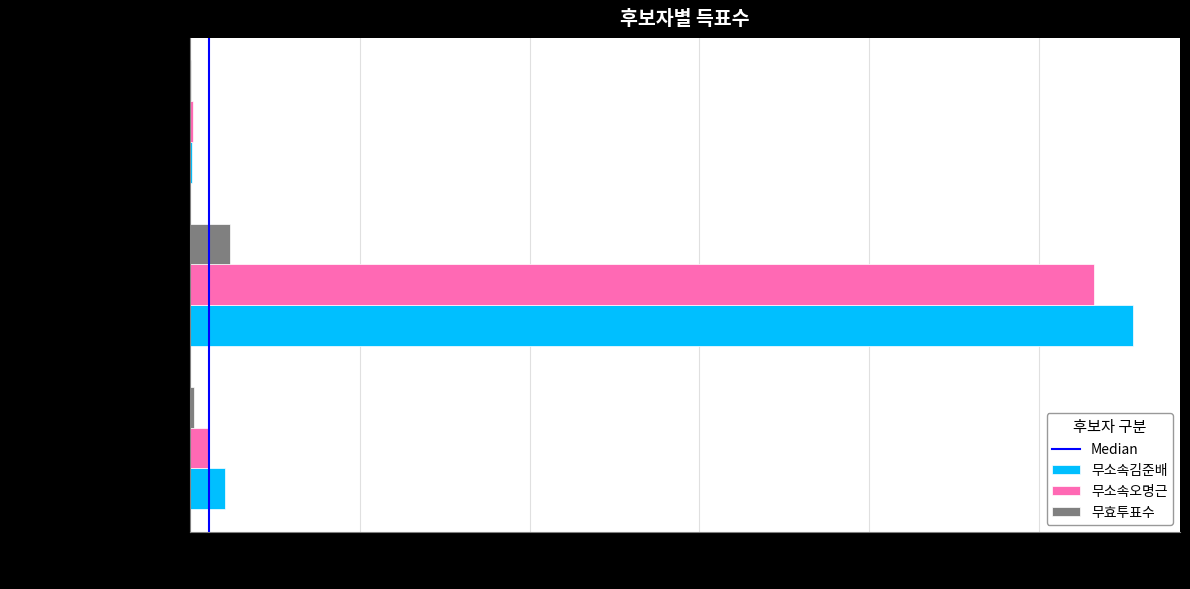

True or false: 무소속김준배 has a value of 5 at 잘못 투입·구분된 투표지.

True